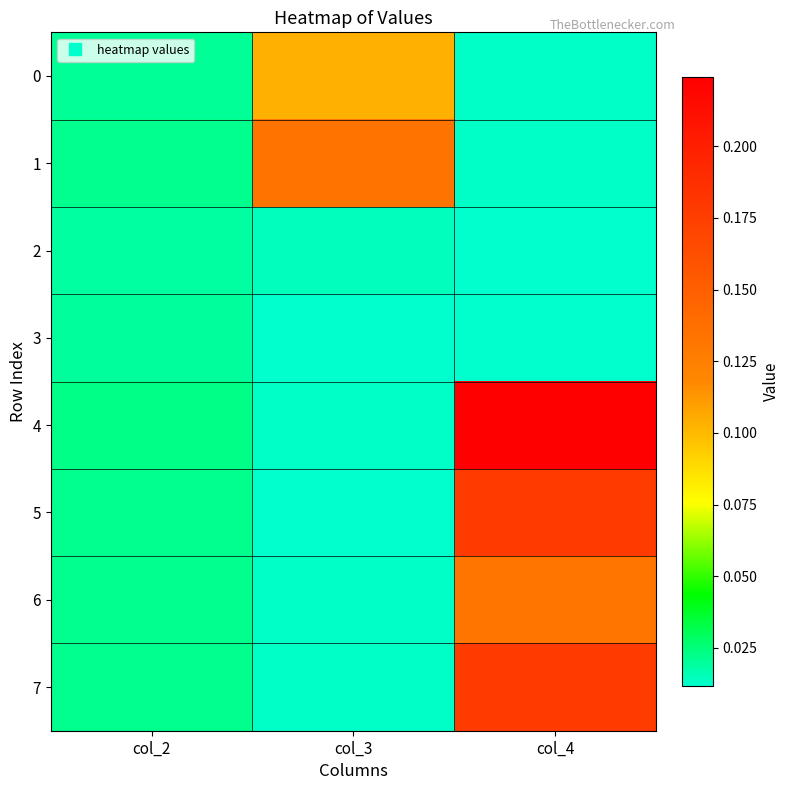

Reading left to right, extract all data points from this chart.

0: col_2=0.0	col_3=0.1	col_4=0.0
1: col_2=0.0	col_3=0.1	col_4=0.0
2: col_2=0.0	col_3=0.0	col_4=0.0
3: col_2=0.0	col_3=0.0	col_4=0.0
4: col_2=0.0	col_3=0.0	col_4=0.2
5: col_2=0.0	col_3=0.0	col_4=0.2
6: col_2=0.0	col_3=0.0	col_4=0.1
7: col_2=0.0	col_3=0.0	col_4=0.2